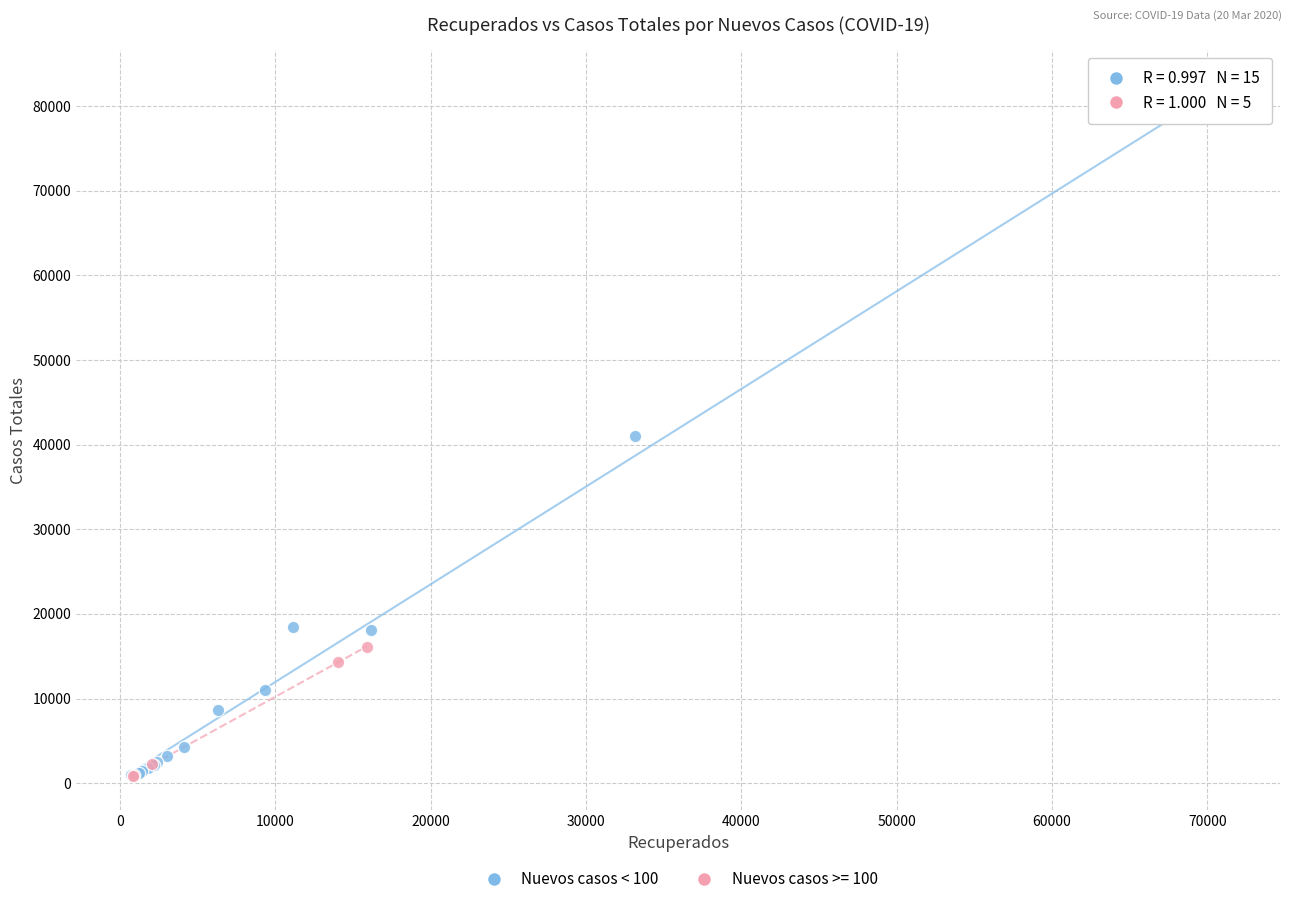

Which series contains the highest Y value?

Nuevos casos < 100